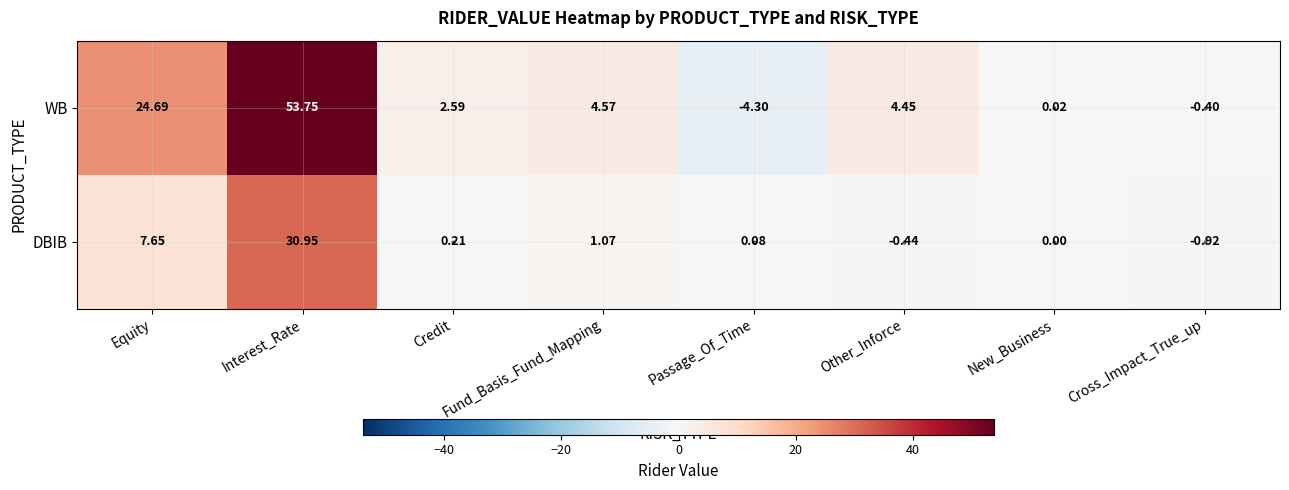

At which category is the sum across all series the highest?

Interest_Rate